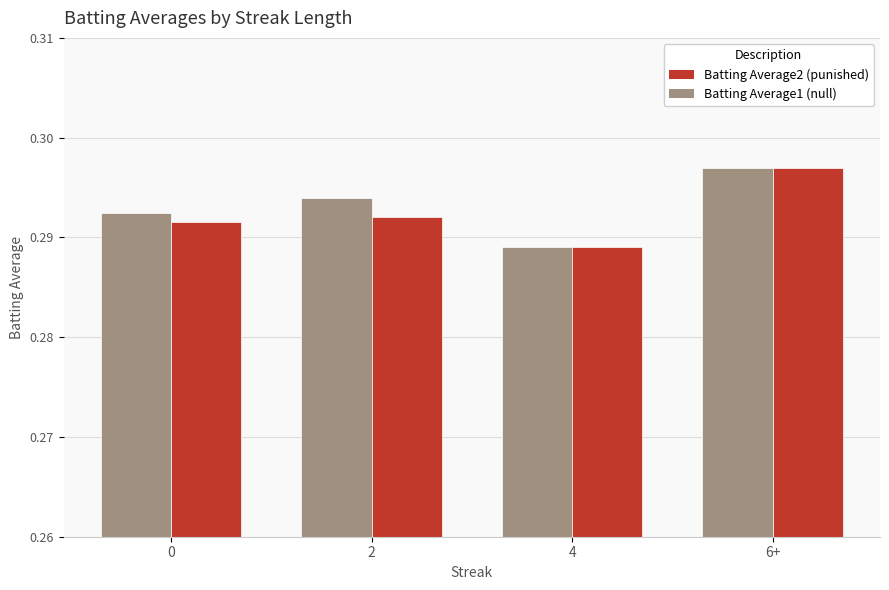

What is the label of the 2nd bar from the left?

2